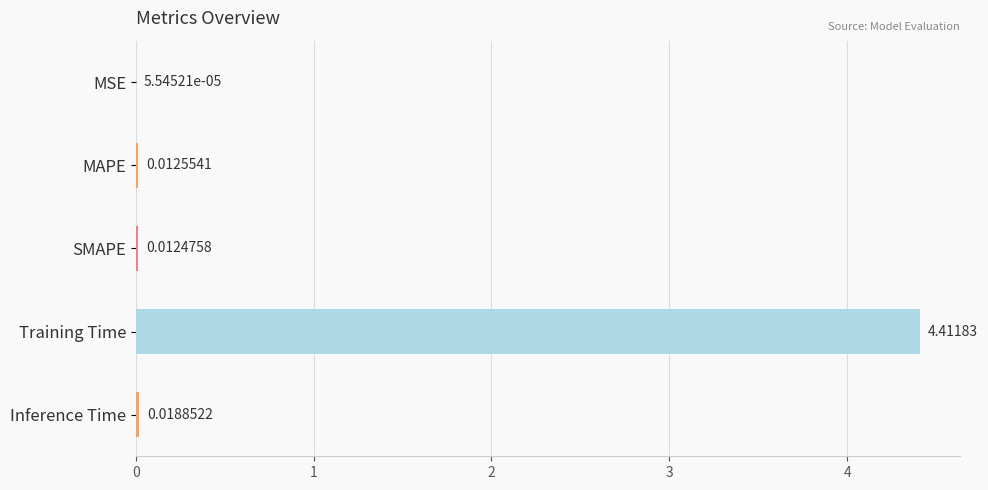

Where is the data nearest to the value 2?

Inference Time